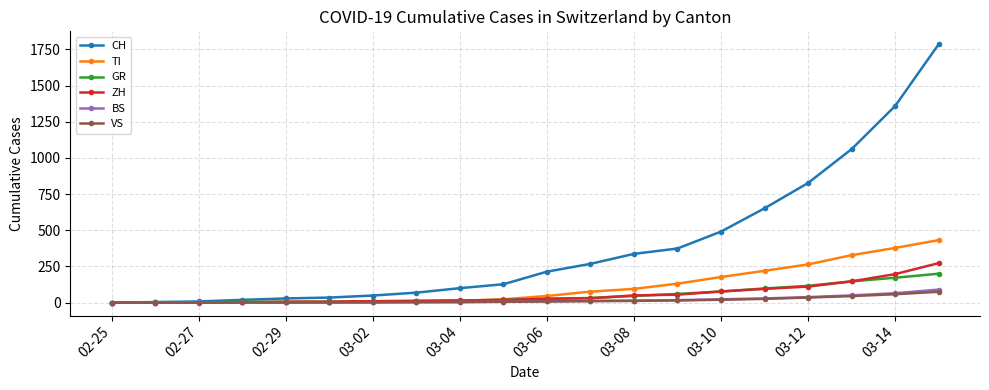

Which series has the largest range (max minus min)?

CH